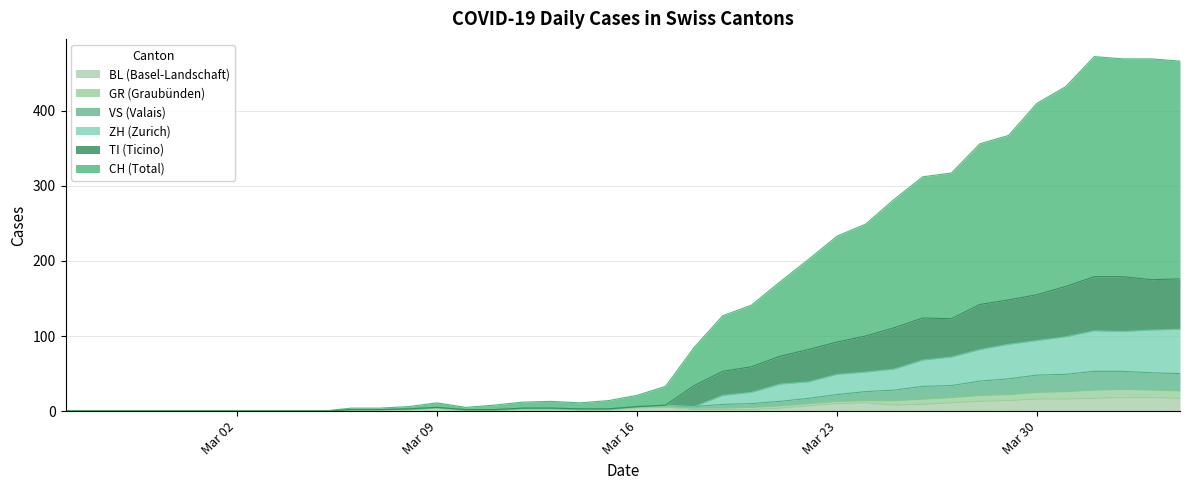

What is the difference between the maximum and minimum values in the BL series?

18